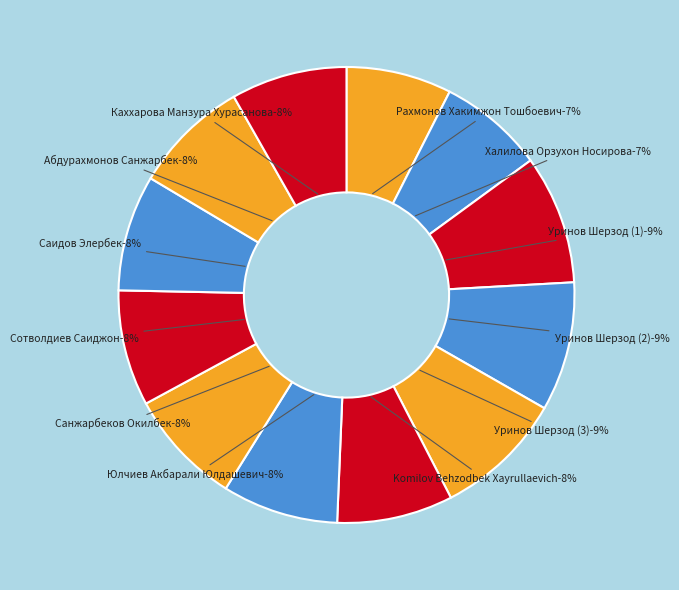

How much of the chart is everything except Абдурахмонов Санжарбек?

91.8%